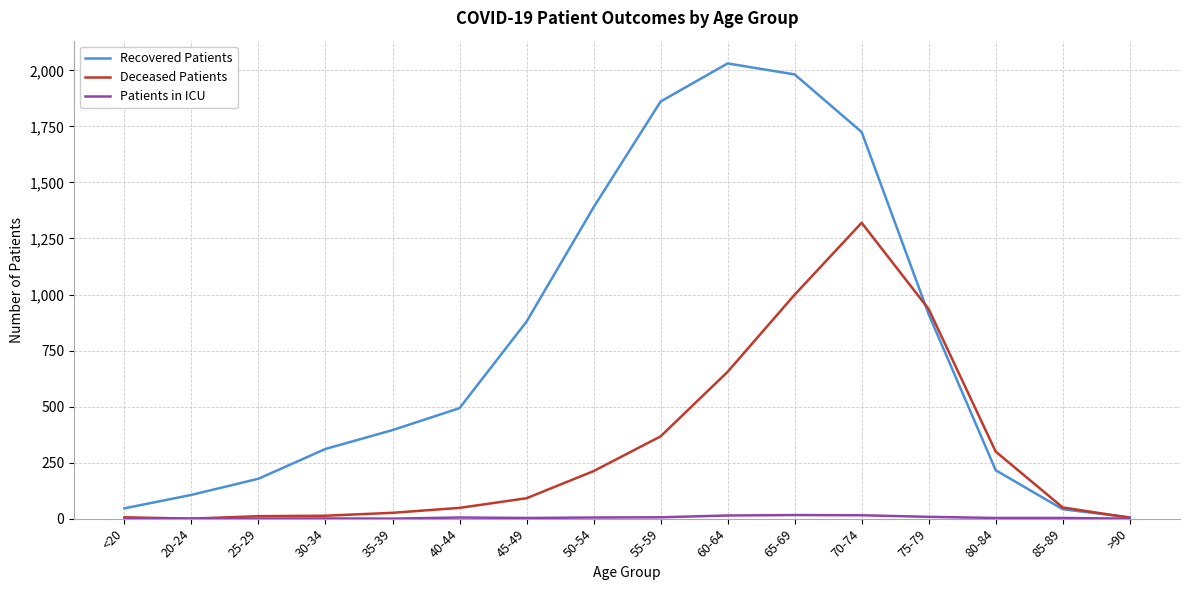

Which series has the widest spread of values?

Recovered Patients